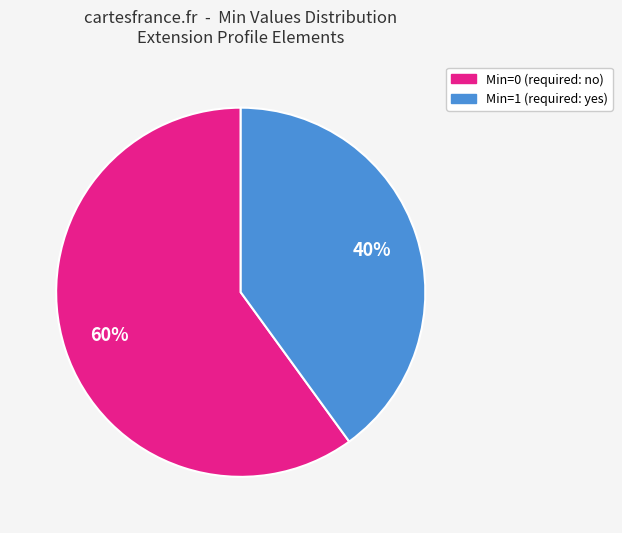

Is there a majority slice in this chart?

Yes